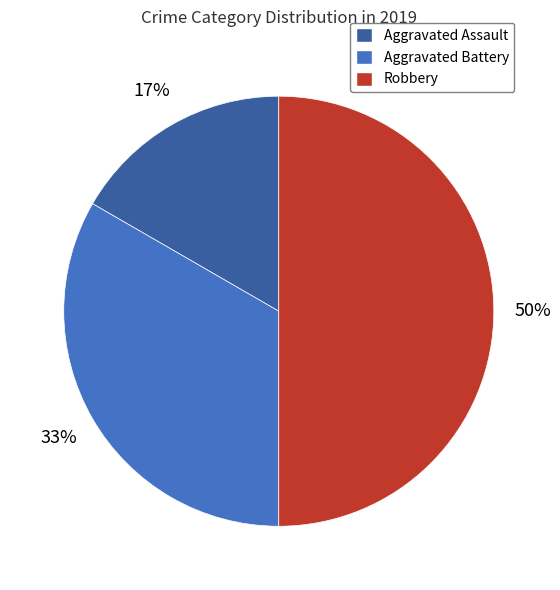

Approximately how many times larger is the value at Aggravated Assault compared to Robbery?

0.3